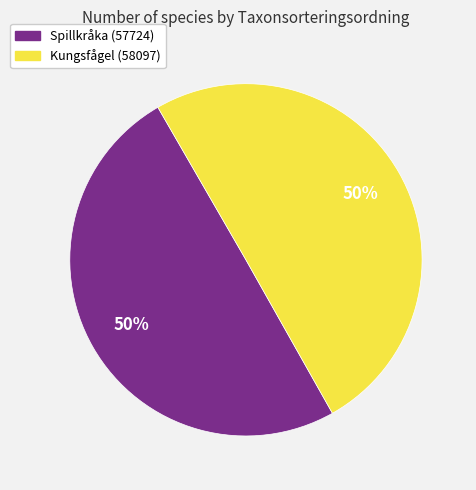

To the nearest percent, what is the average slice percentage?

50%